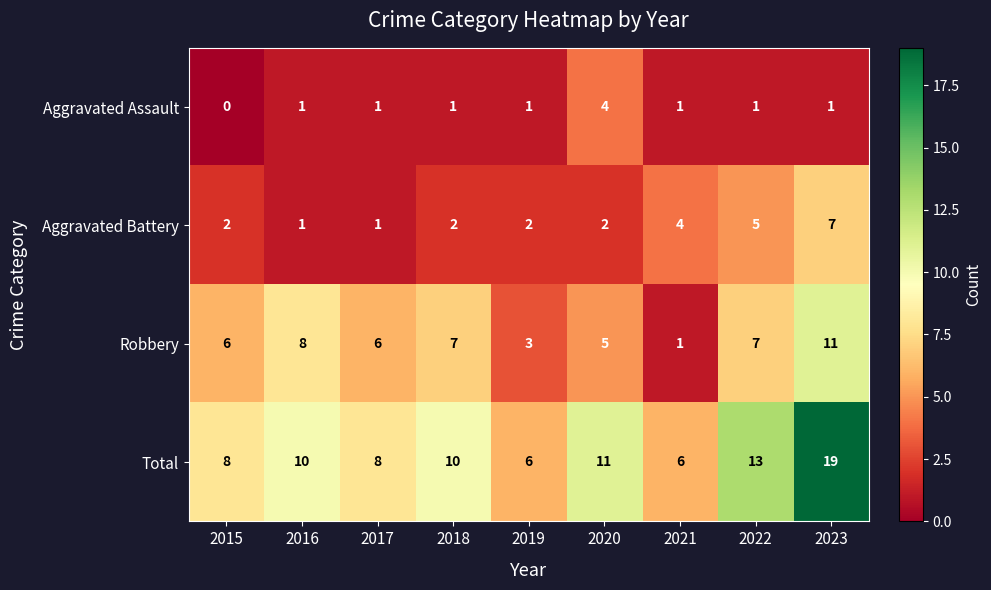

What is the difference between the highest and lowest values at 2016?

9